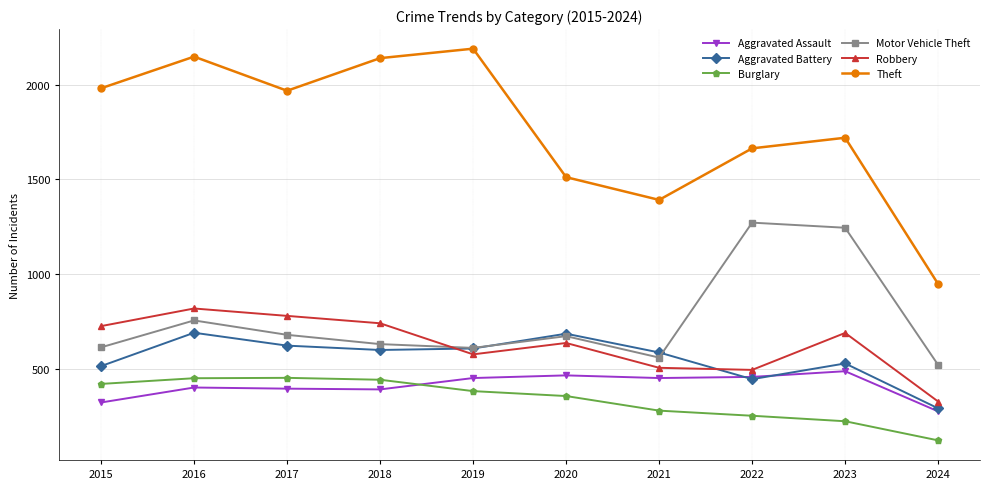

True or false: Robbery and Motor Vehicle Theft cross at least once.

True